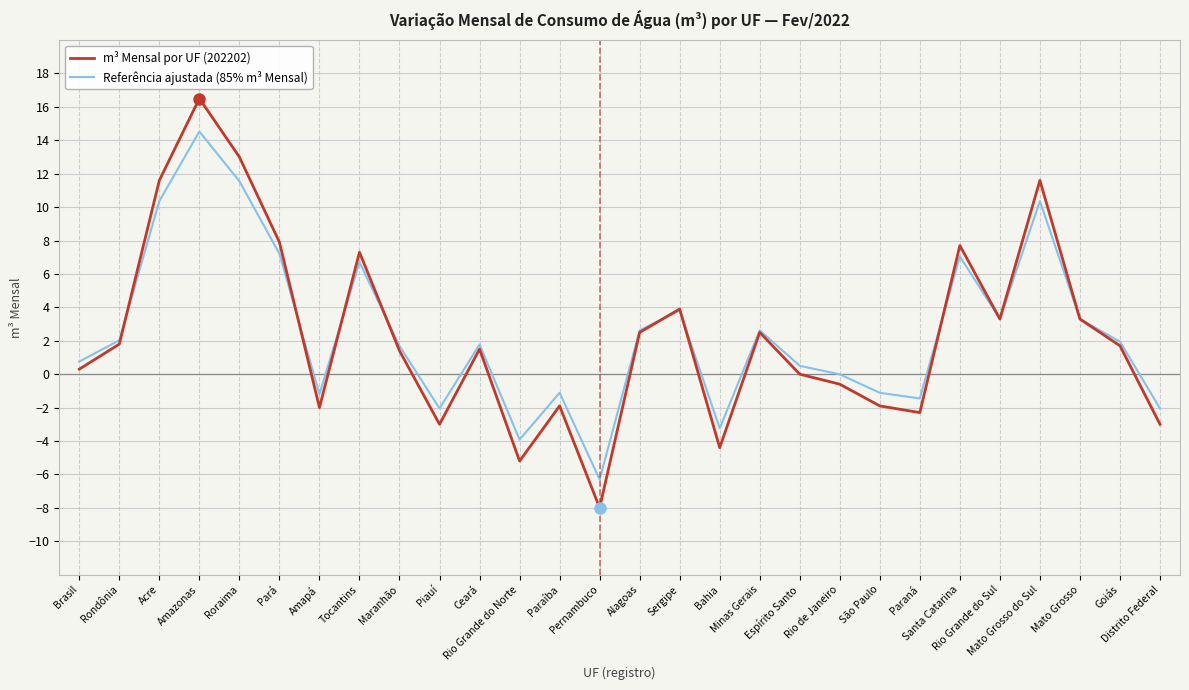

Rank the series by their maximum value, from lowest to highest.

Referência ajustada (85% m³ Mensal), m³ Mensal por UF (202202)